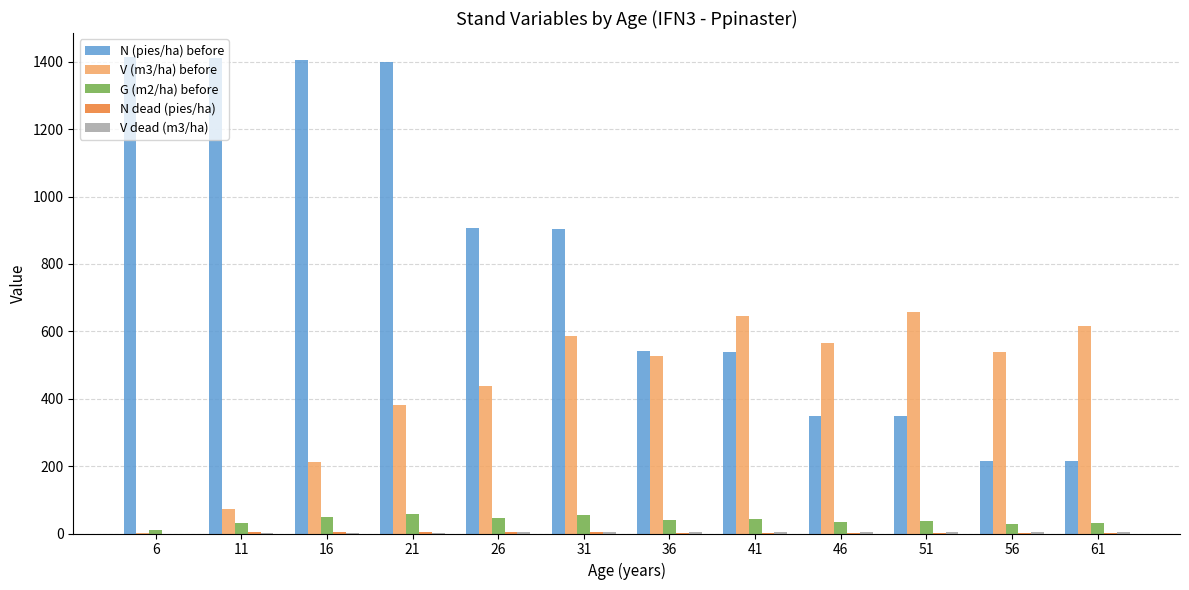

Which series has the largest total across all categories?

N (pies/ha) before